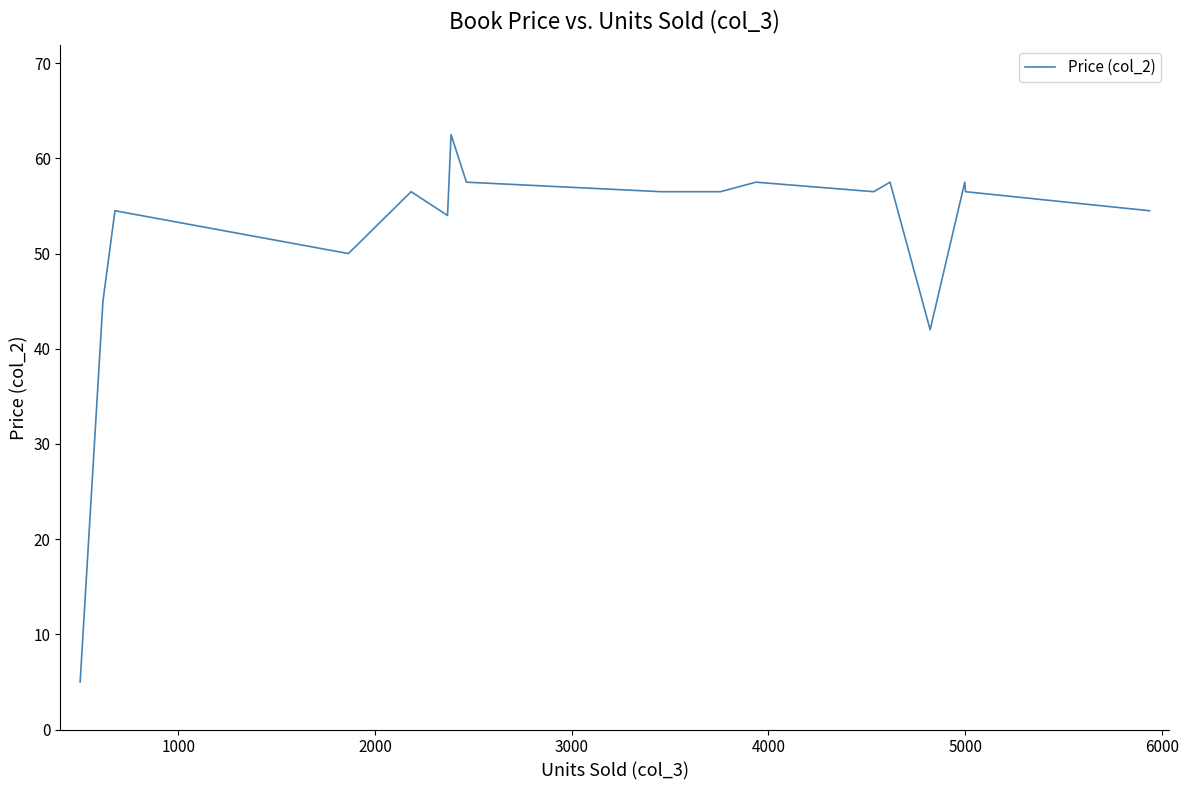

How many lines are shown in the chart?

1